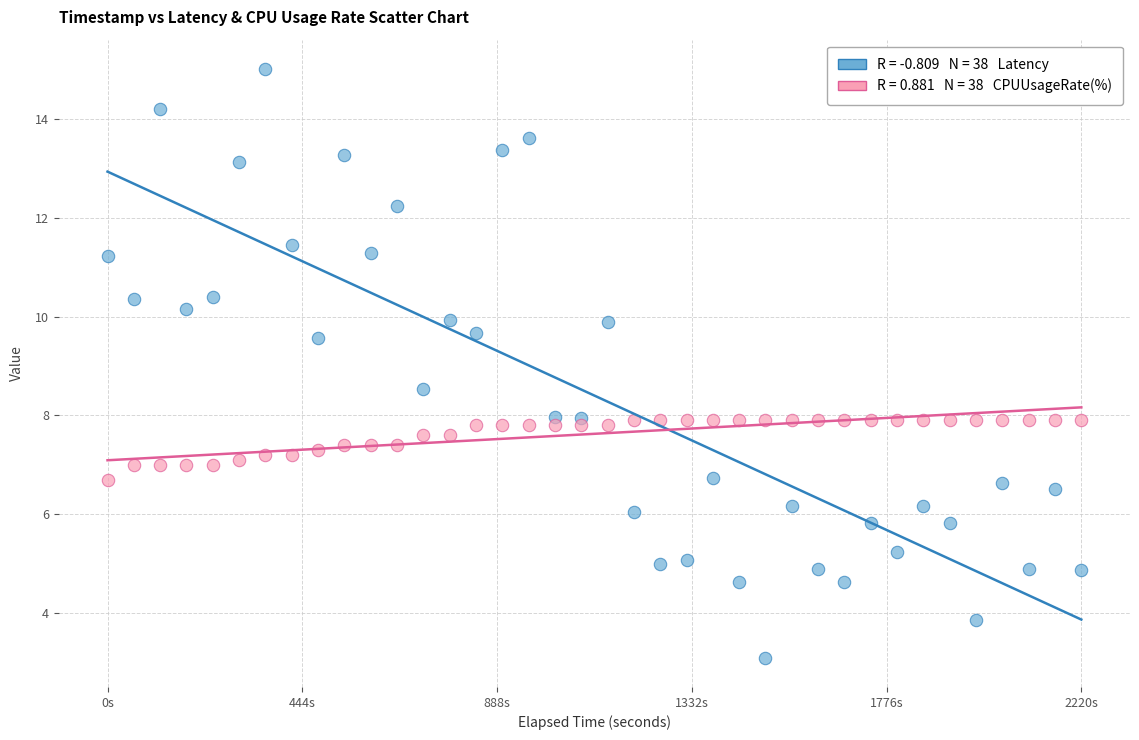

Across all data points, what is the range of Y values (max minus min)?

11.9